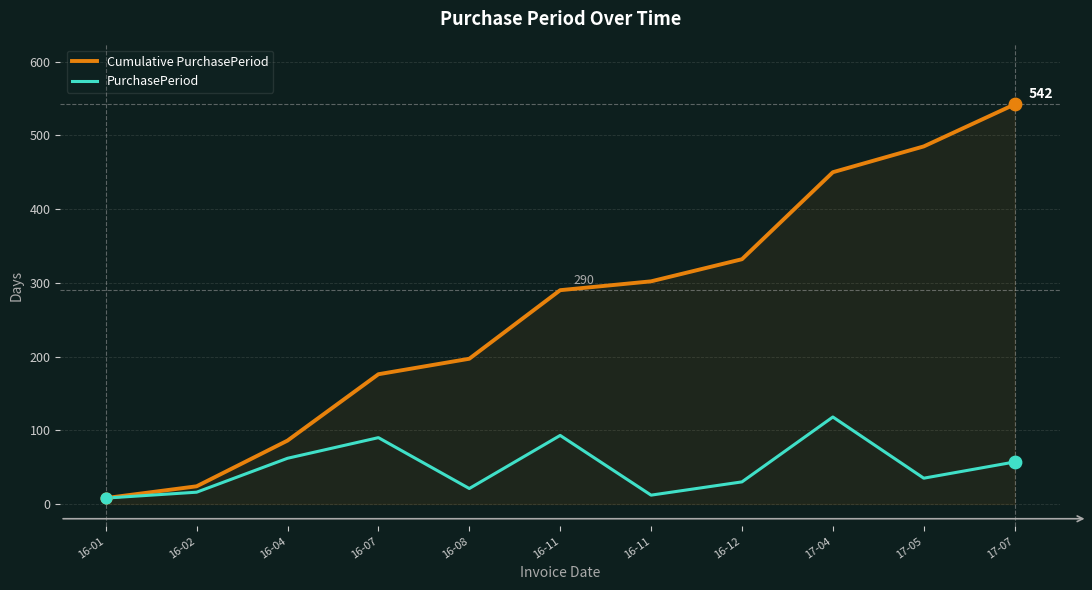

What are all the series names shown in the legend?

Cumulative PurchasePeriod, PurchasePeriod